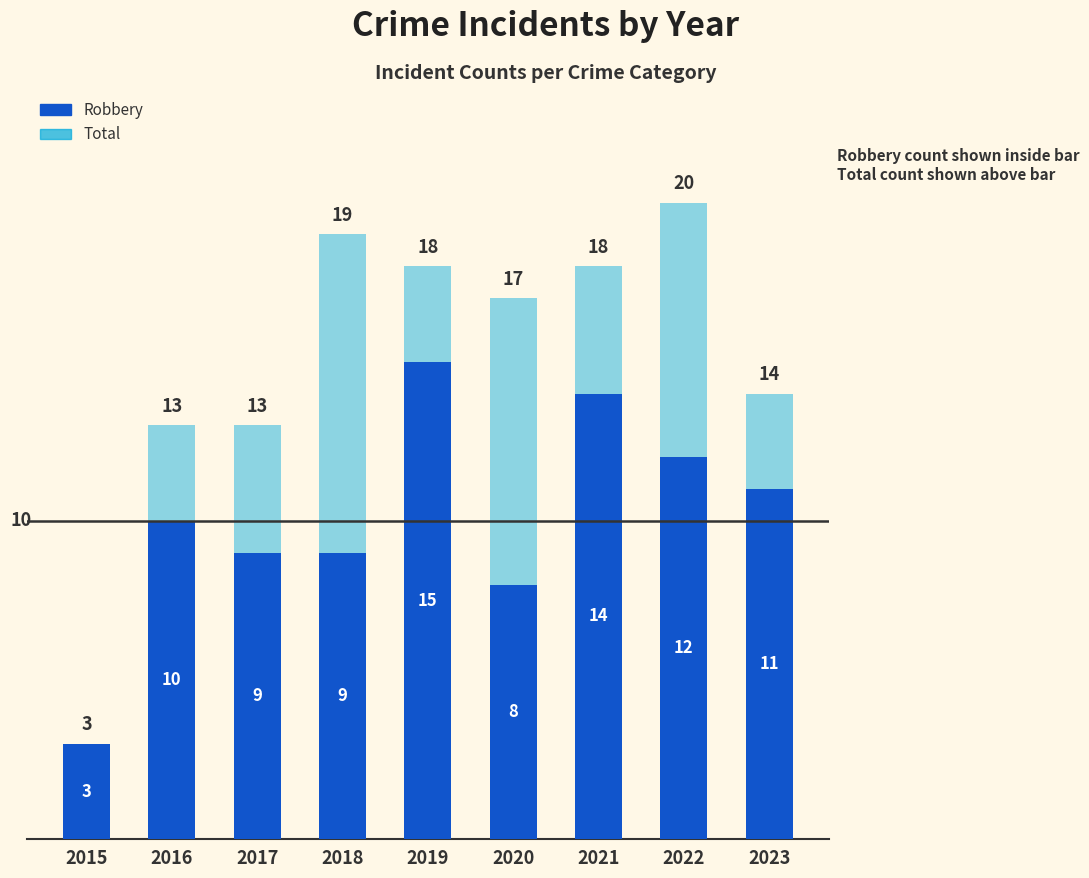

How many distinct data groups are displayed?

2